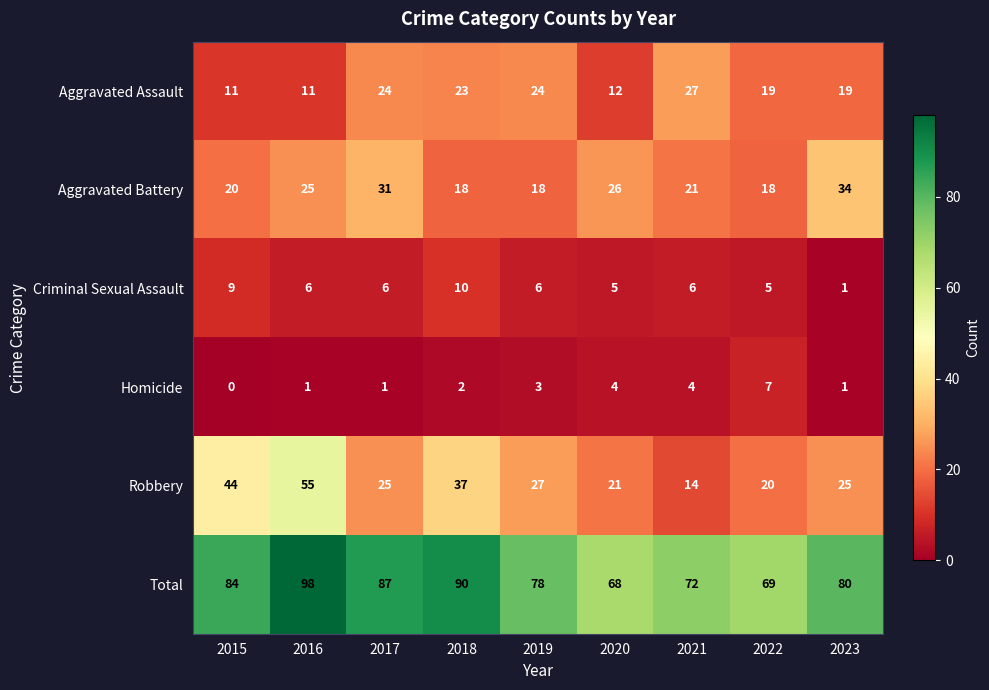

What is the total value across all series at 2017?

174